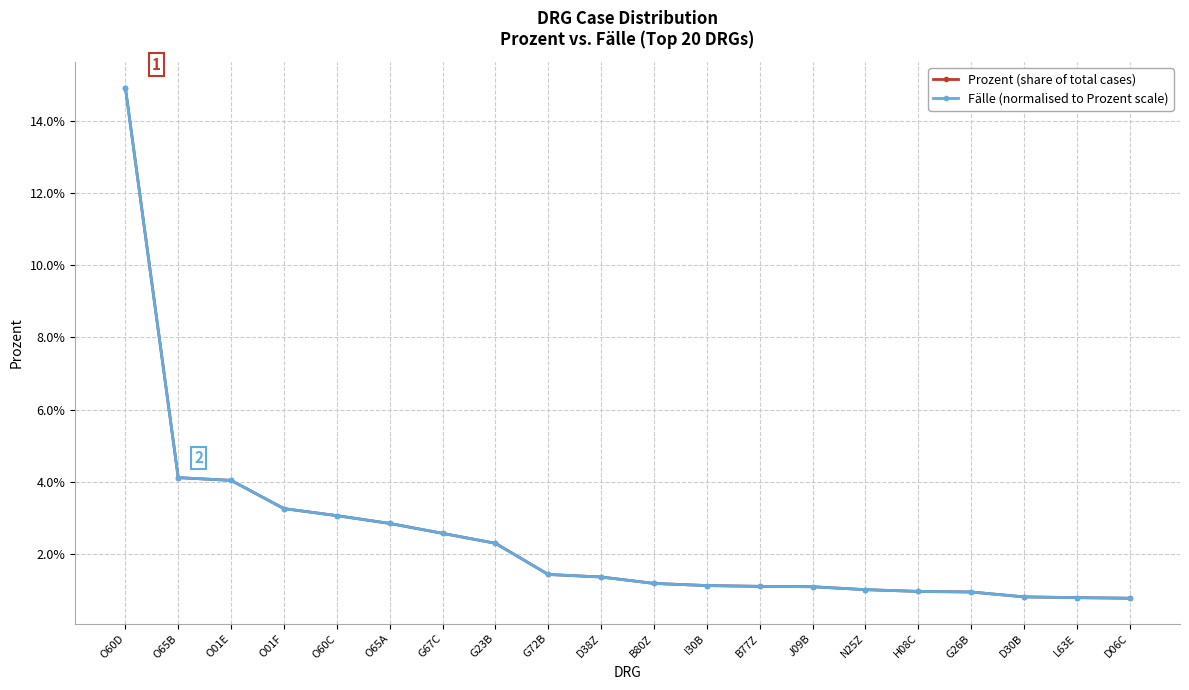

Does the chart have visible grid lines?

Yes